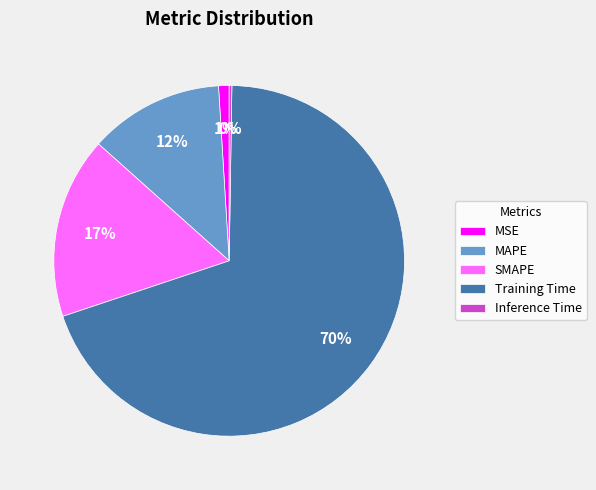

To the nearest percent, what portion does SMAPE represent?

17%